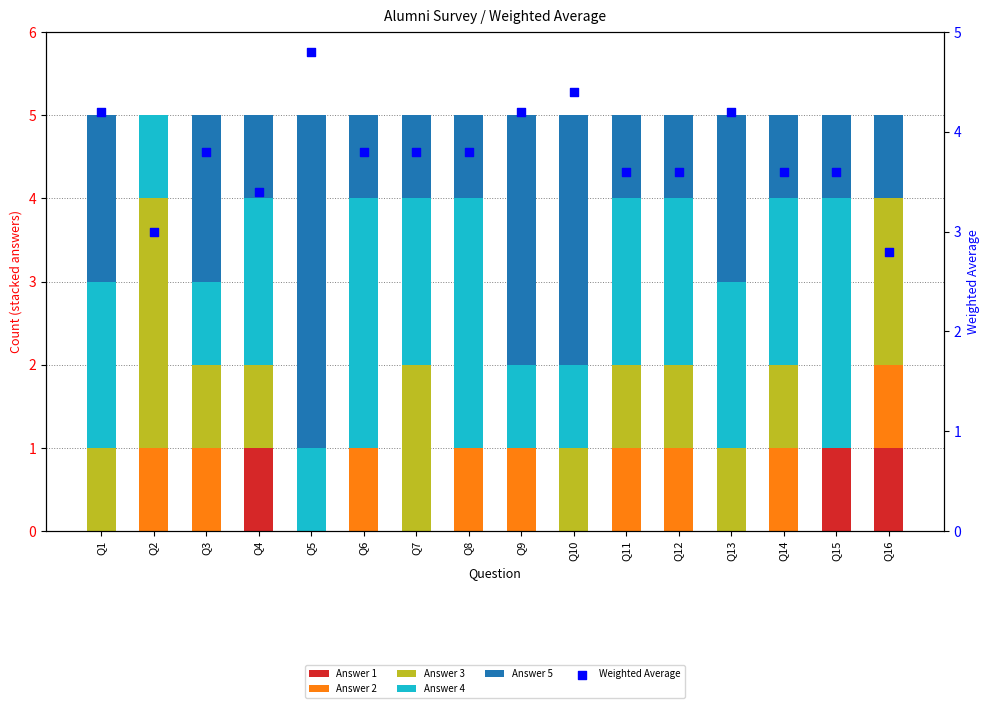

Which series has the widest spread of Y values?

Answer 5